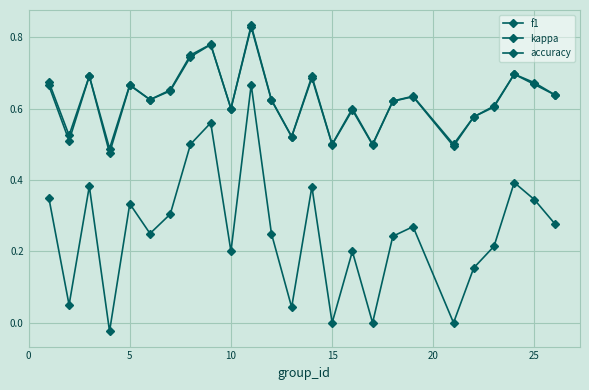

In kappa, how many points are higher than both neighbors (excluding endpoints)?

8